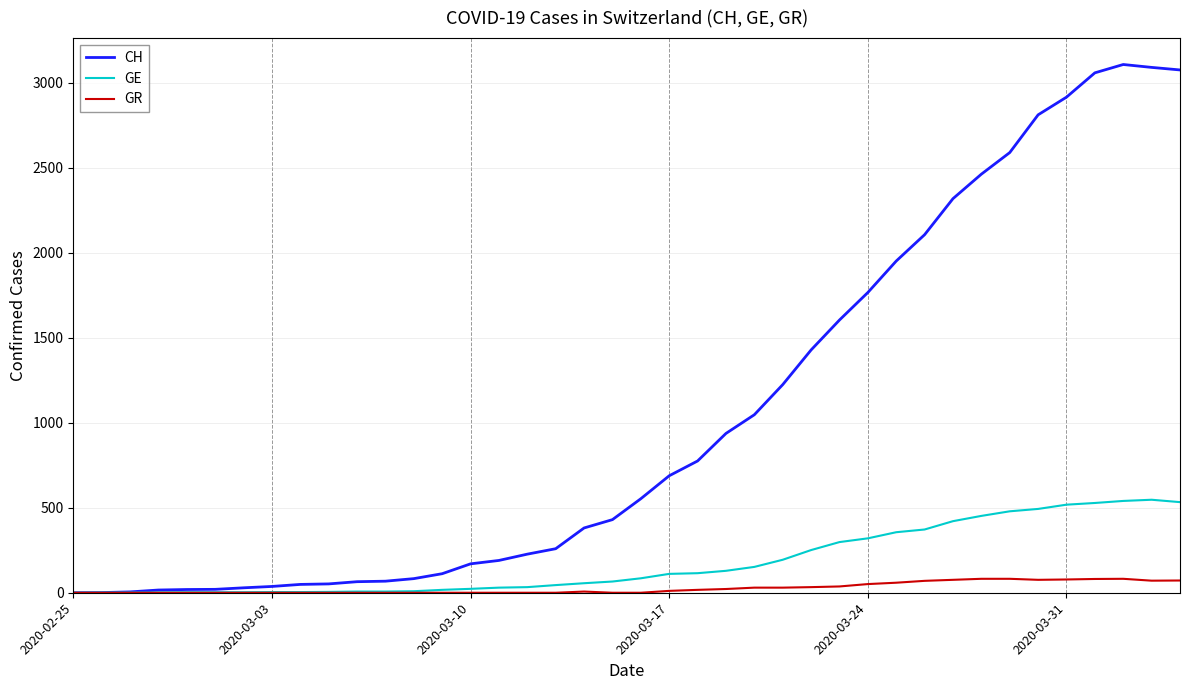

Which series has the largest total across all categories?

CH